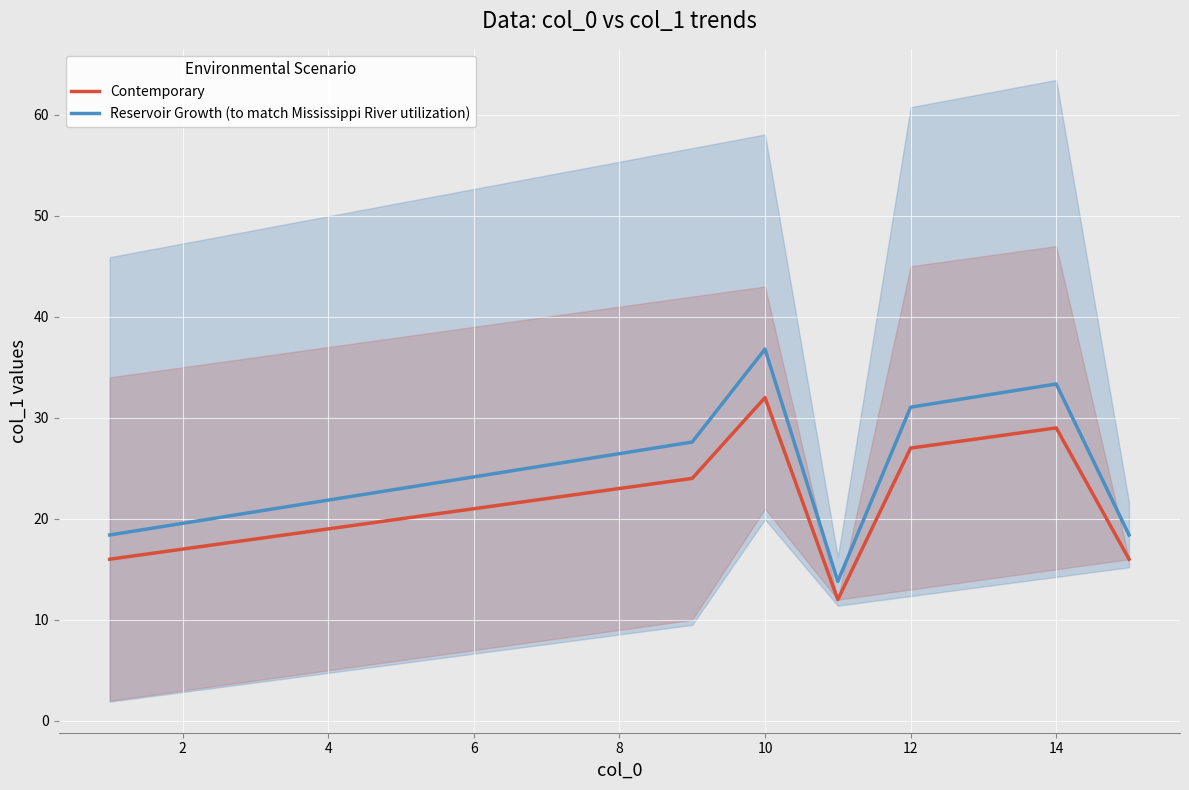

What is the lowest value of the Reservoir Growth (to match Mississippi River utilization) series?

13.8